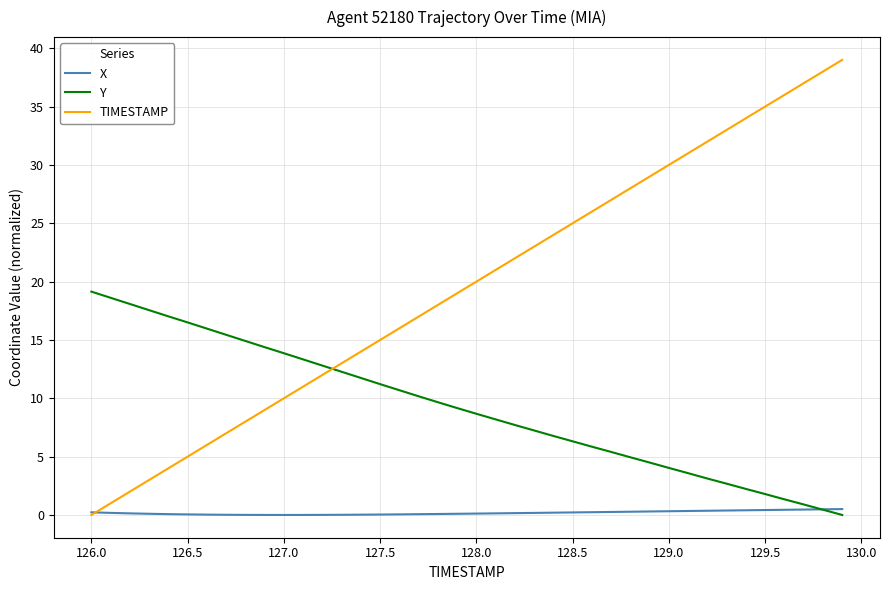

Which series ends up on top after the final intersection of TIMESTAMP and Y?

TIMESTAMP